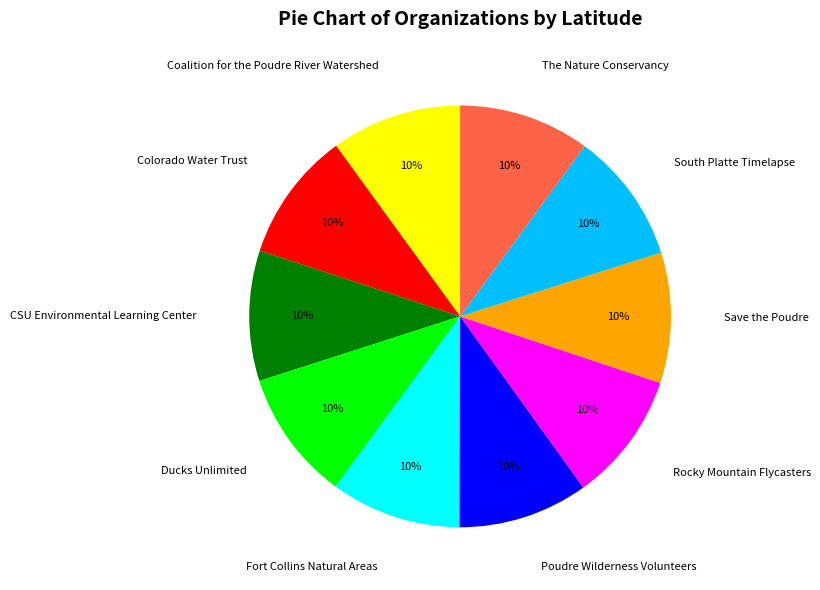

Is the sum of Coalition for the Poudre River Watershed and CSU Environmental Learning Center greater than half?

No